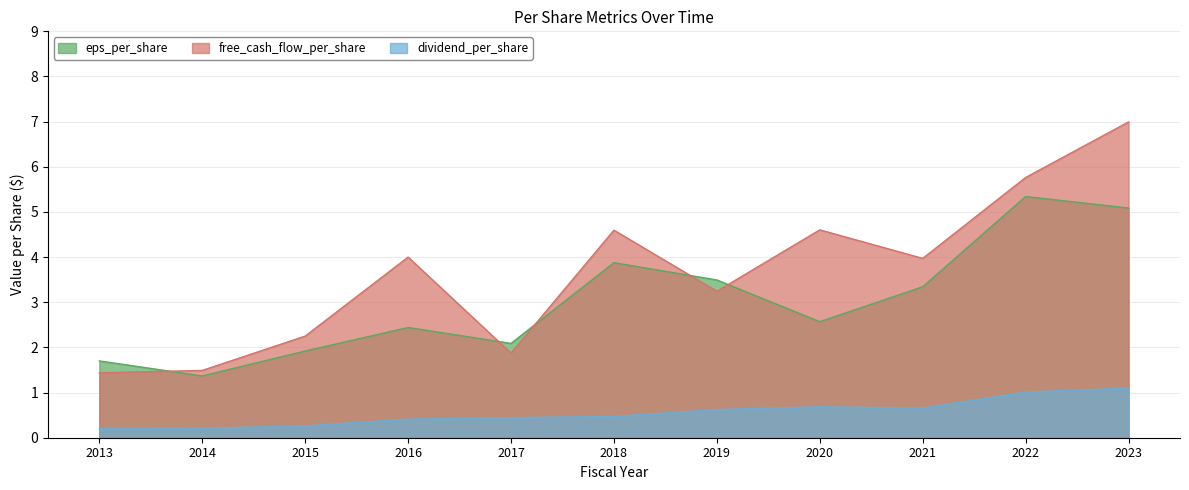

Is the value of free_cash_flow_per_share at 2019 greater than the value of dividend_per_share at 2018?

Yes